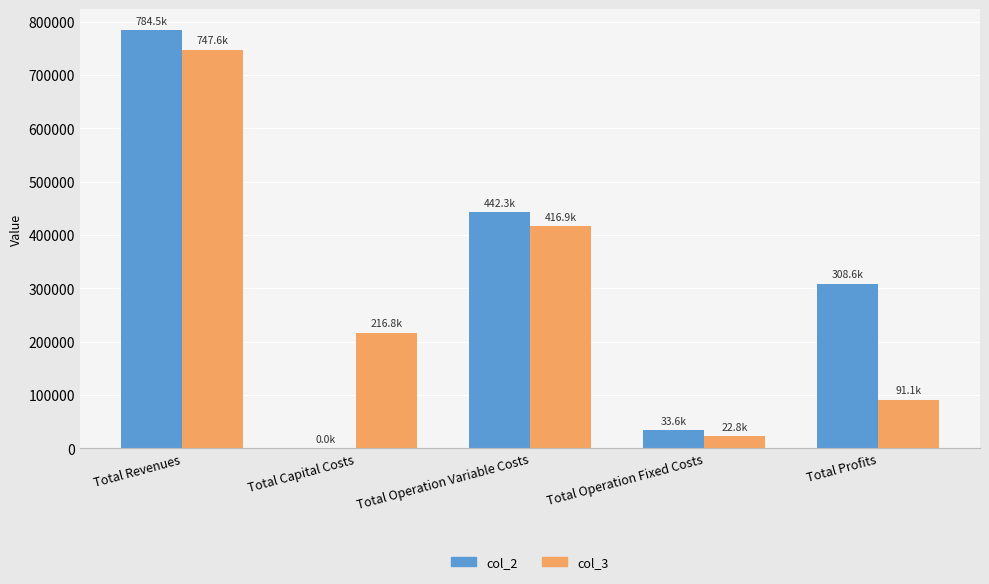

The value of col_2 at Total Operation Variable Costs is 442255.8. True or false?

True